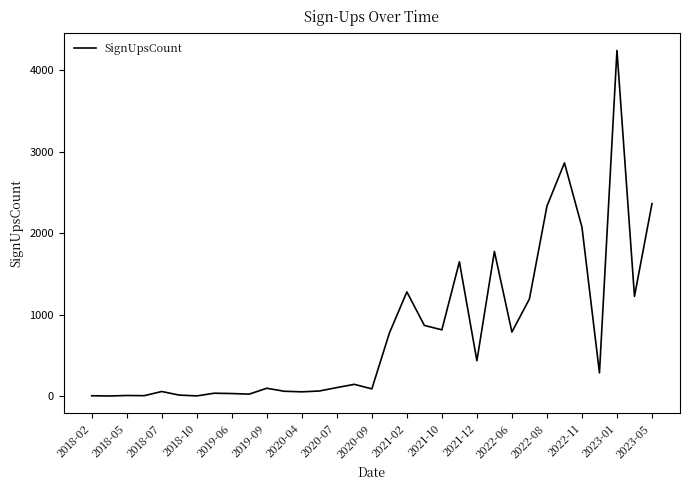

What is the difference between the maximum and minimum values?

4242